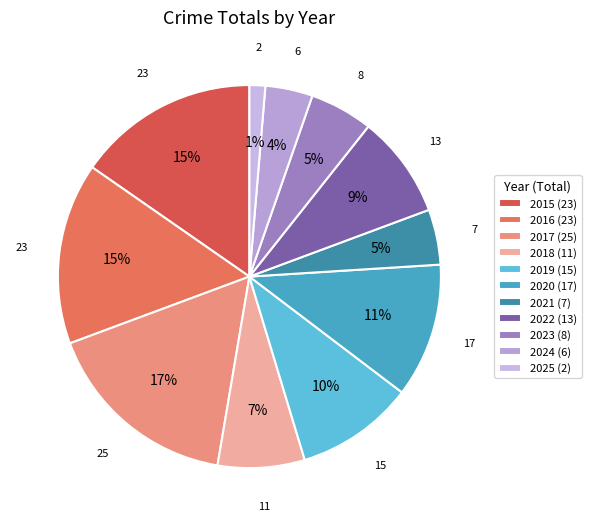

To the nearest percent, what is the combined percentage of 2019 and 2024?

14%